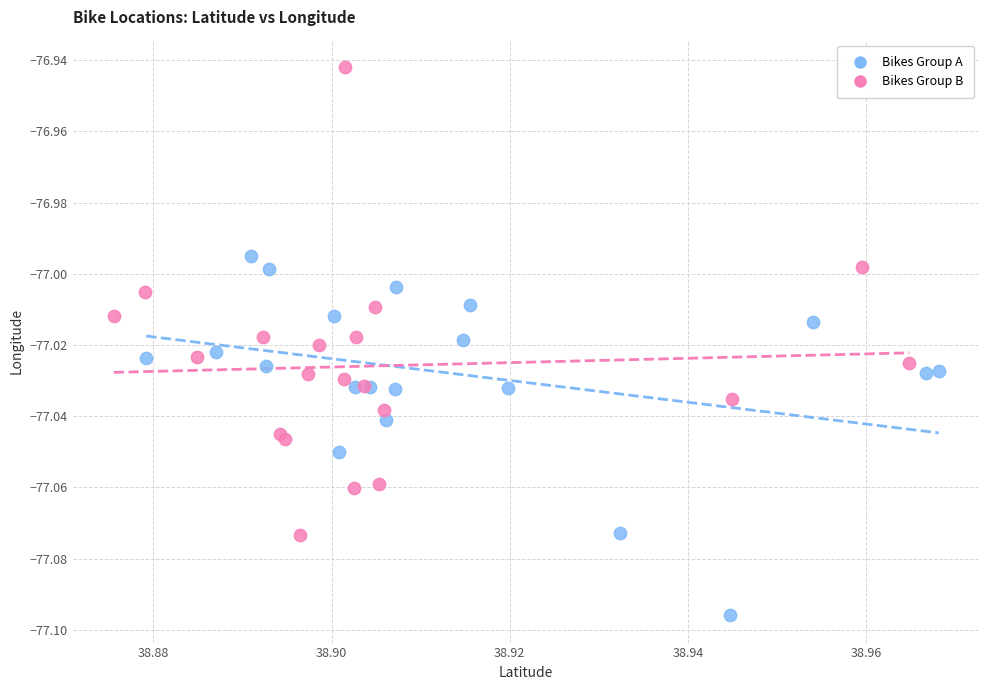

Which series reaches the minimum Y coordinate?

Bikes Group A